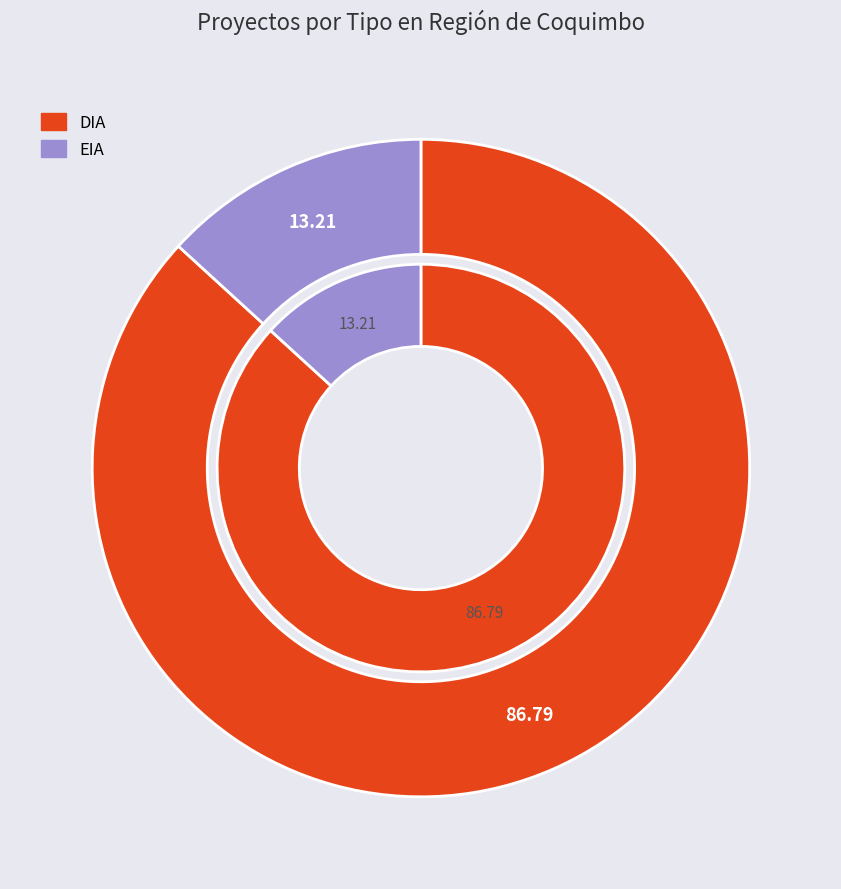

Which category has the biggest portion of the pie?

DIA